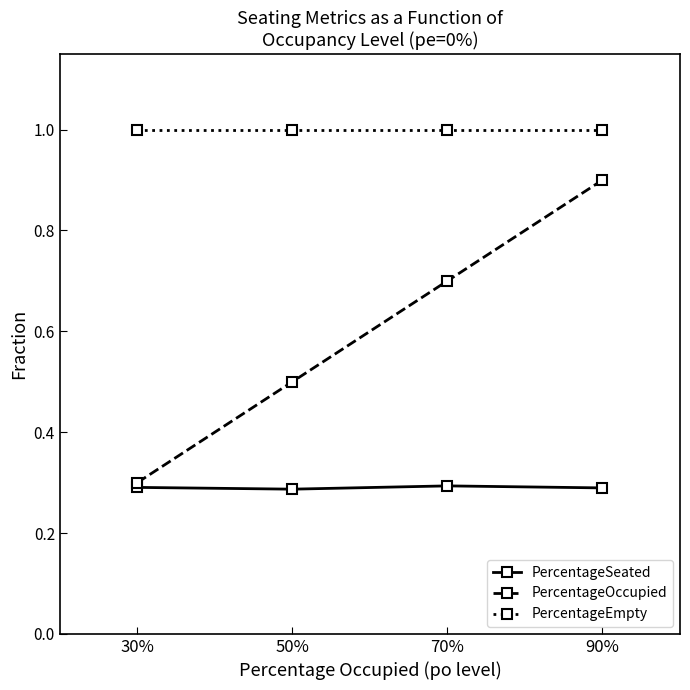

List the series in order of their overall mean, highest first.

PercentageEmpty, PercentageOccupied, PercentageSeated